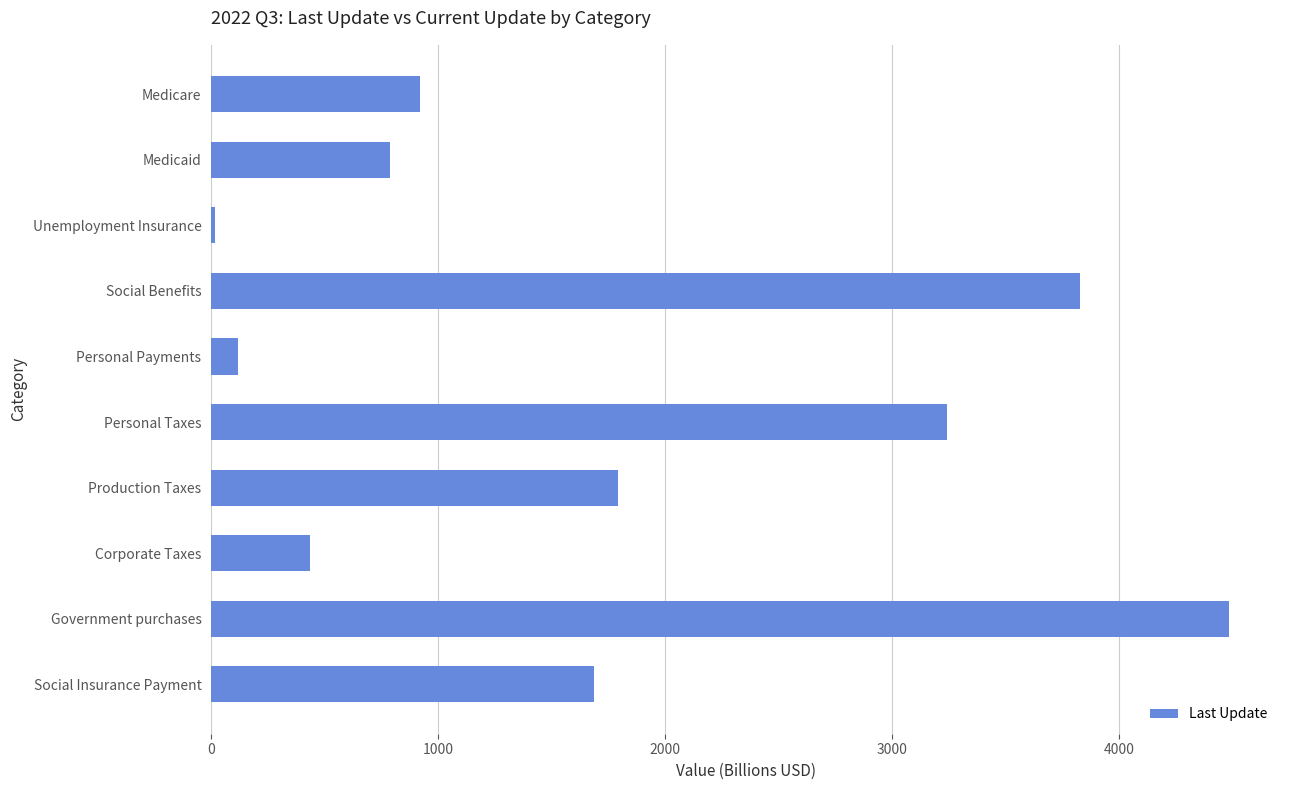

How many data points are less than 1688?

5